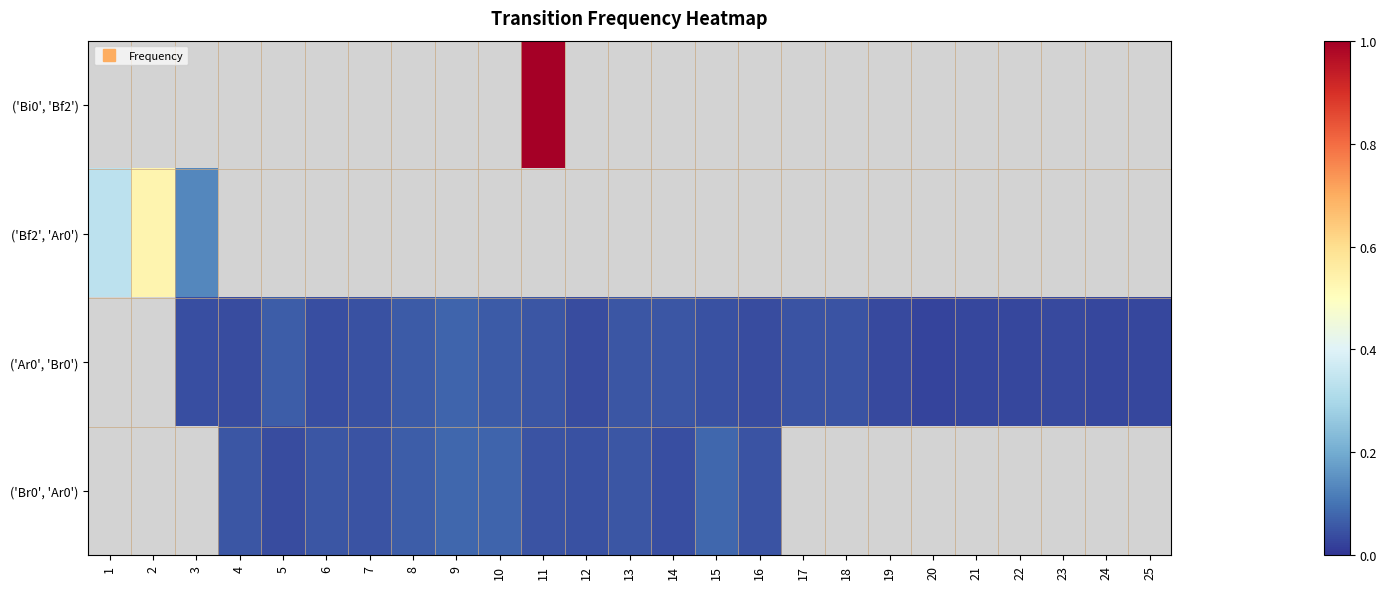

At which label does ('Bf2', 'Ar0') reach its minimum?

3